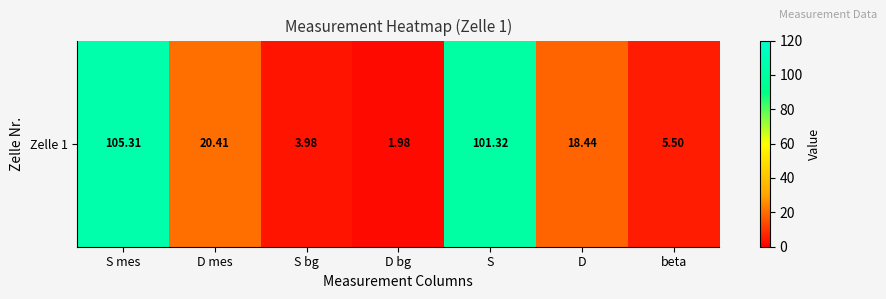

What is the sum of all values?

256.9